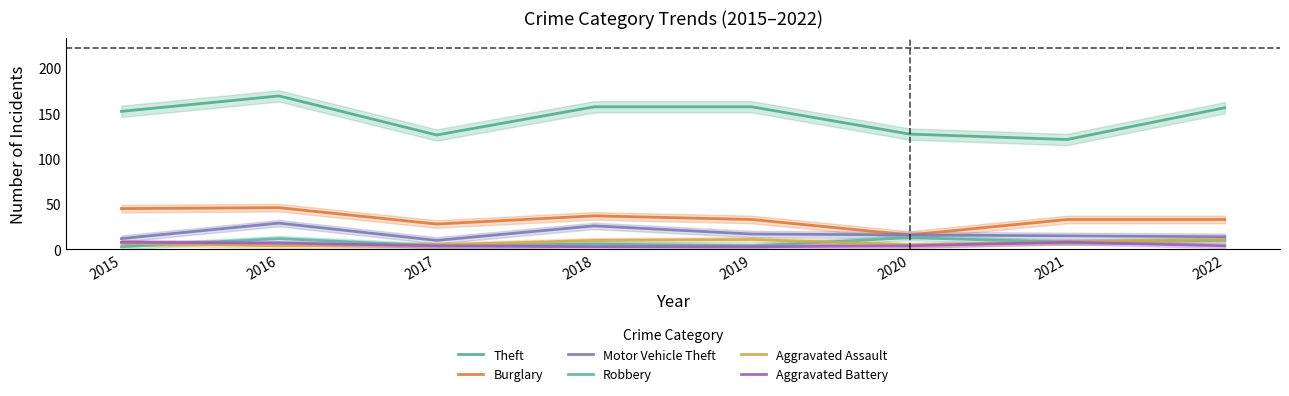

Rank the categories by Burglary value from highest to lowest.

2016, 2015, 2018, 2019, 2021, 2022, 2017, 2020